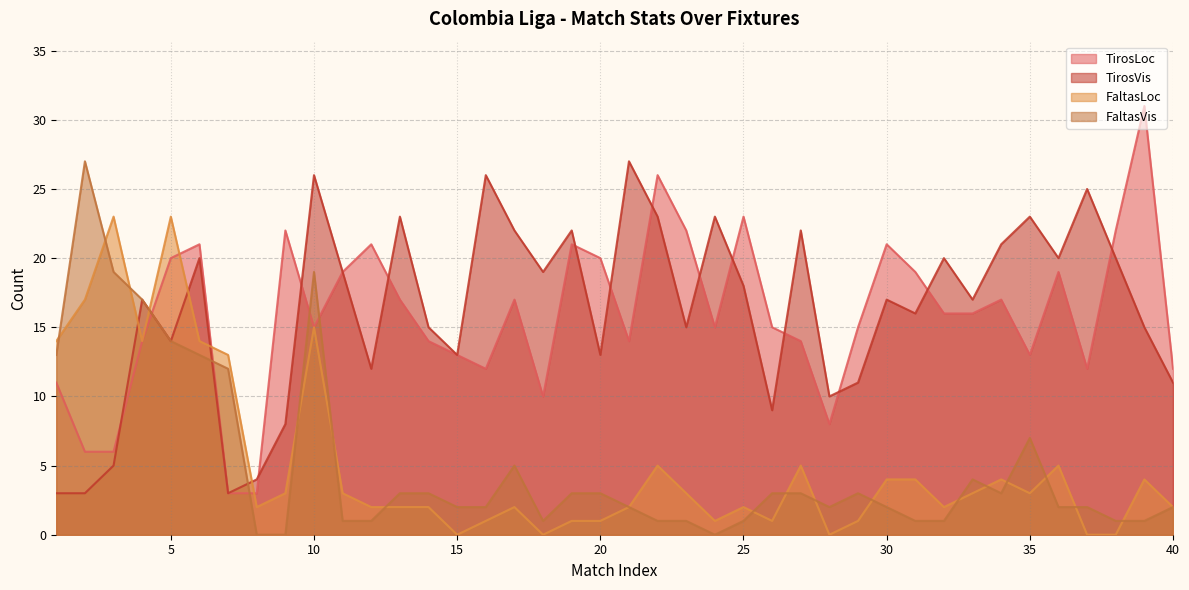

What is the difference between the TirosLoc values at 15 and 39?

18